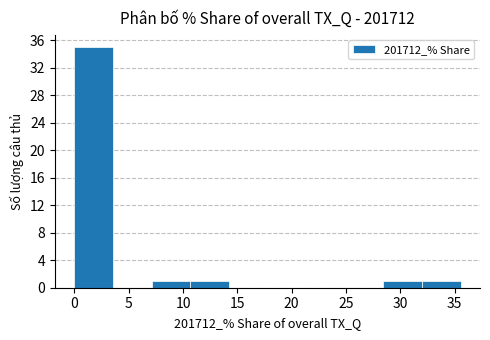

Over which range of the x-axis is the bar tallest?

0.0 to 3.5